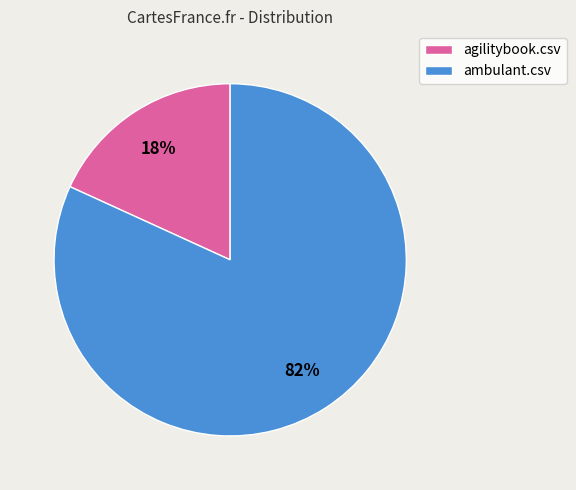

How many segments does this pie chart have?

2